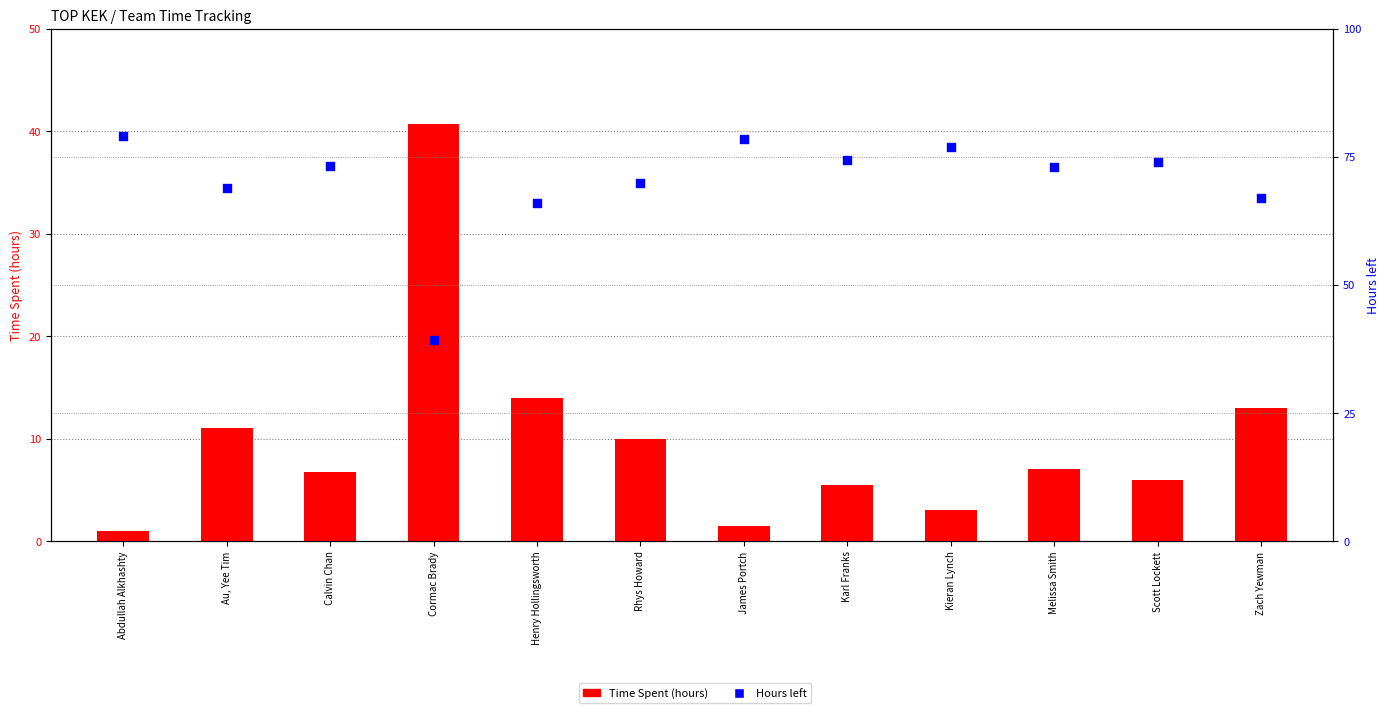

Which series has the largest total across all categories?

Hours left